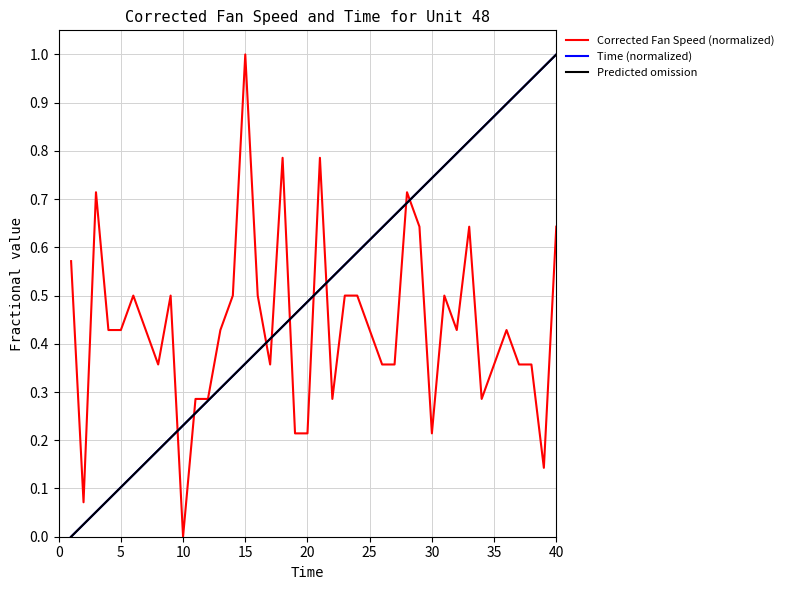

What are all the series names shown in the legend?

Corrected Fan Speed (normalized), Time (normalized), Predicted omission